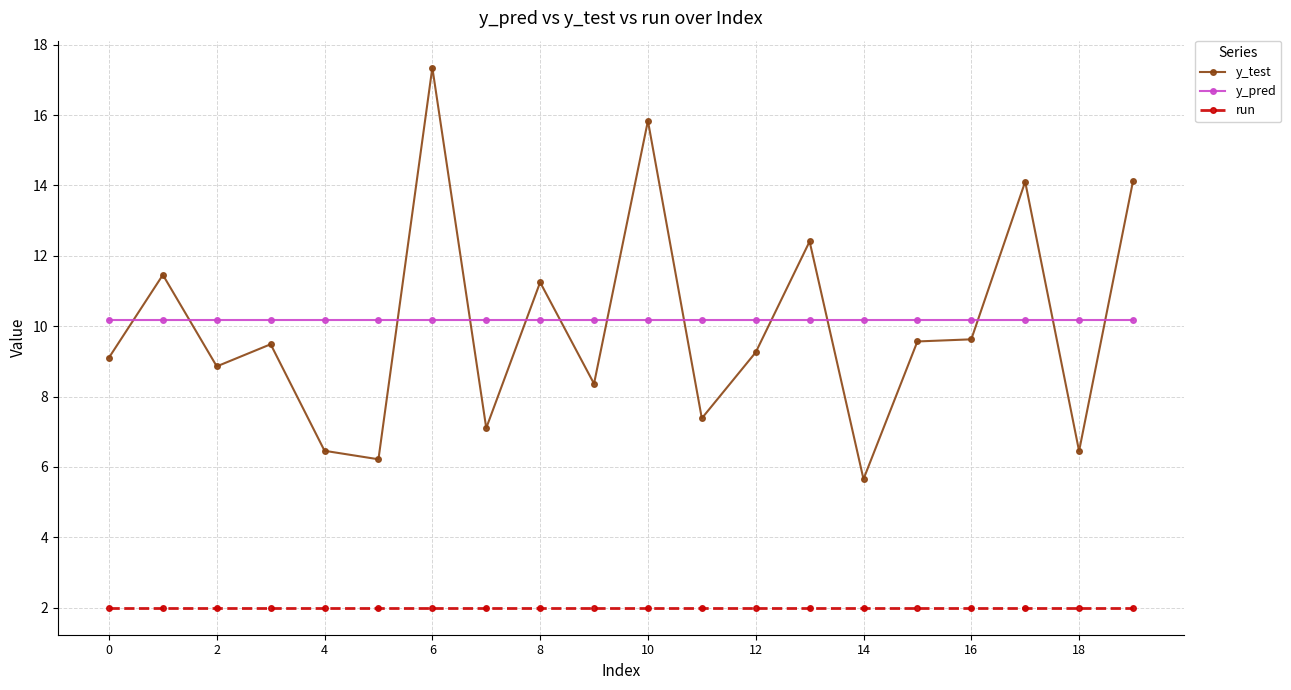

Which series has the widest spread of values?

y_test